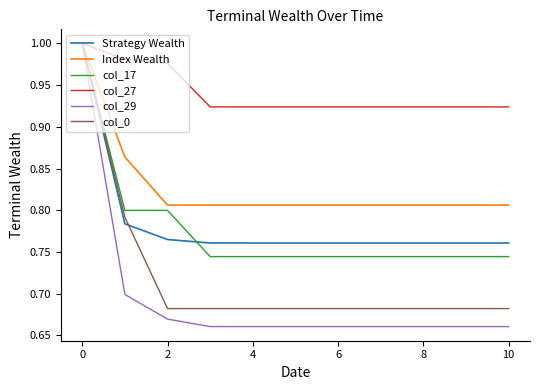

Which series has the largest range (max minus min)?

col_29